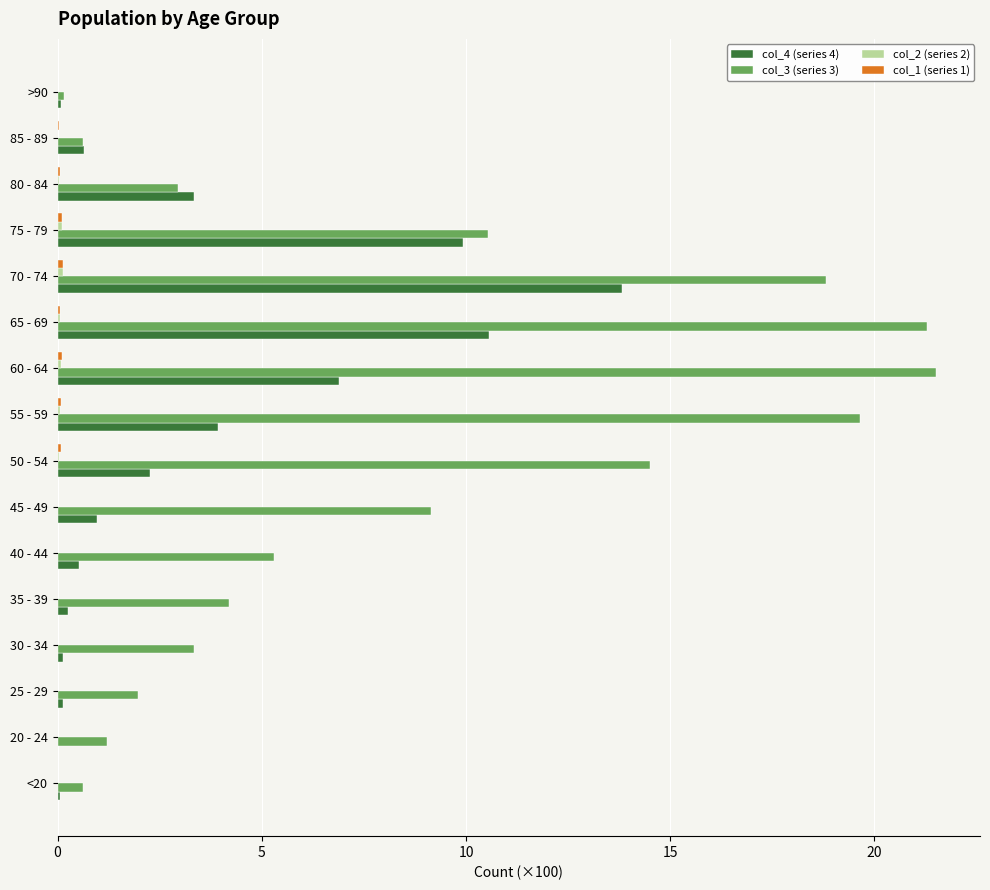

Which series has the largest total across all categories?

col_3 (series 3)